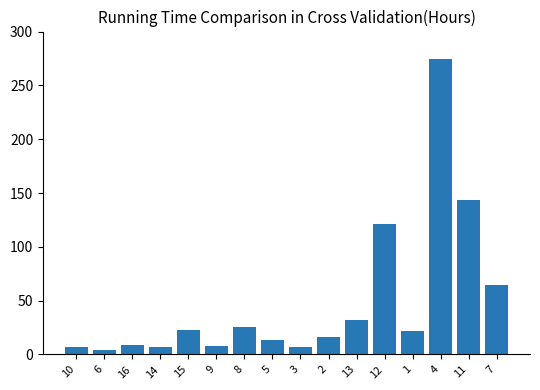

What is the label of the 16th bar from the left?

7